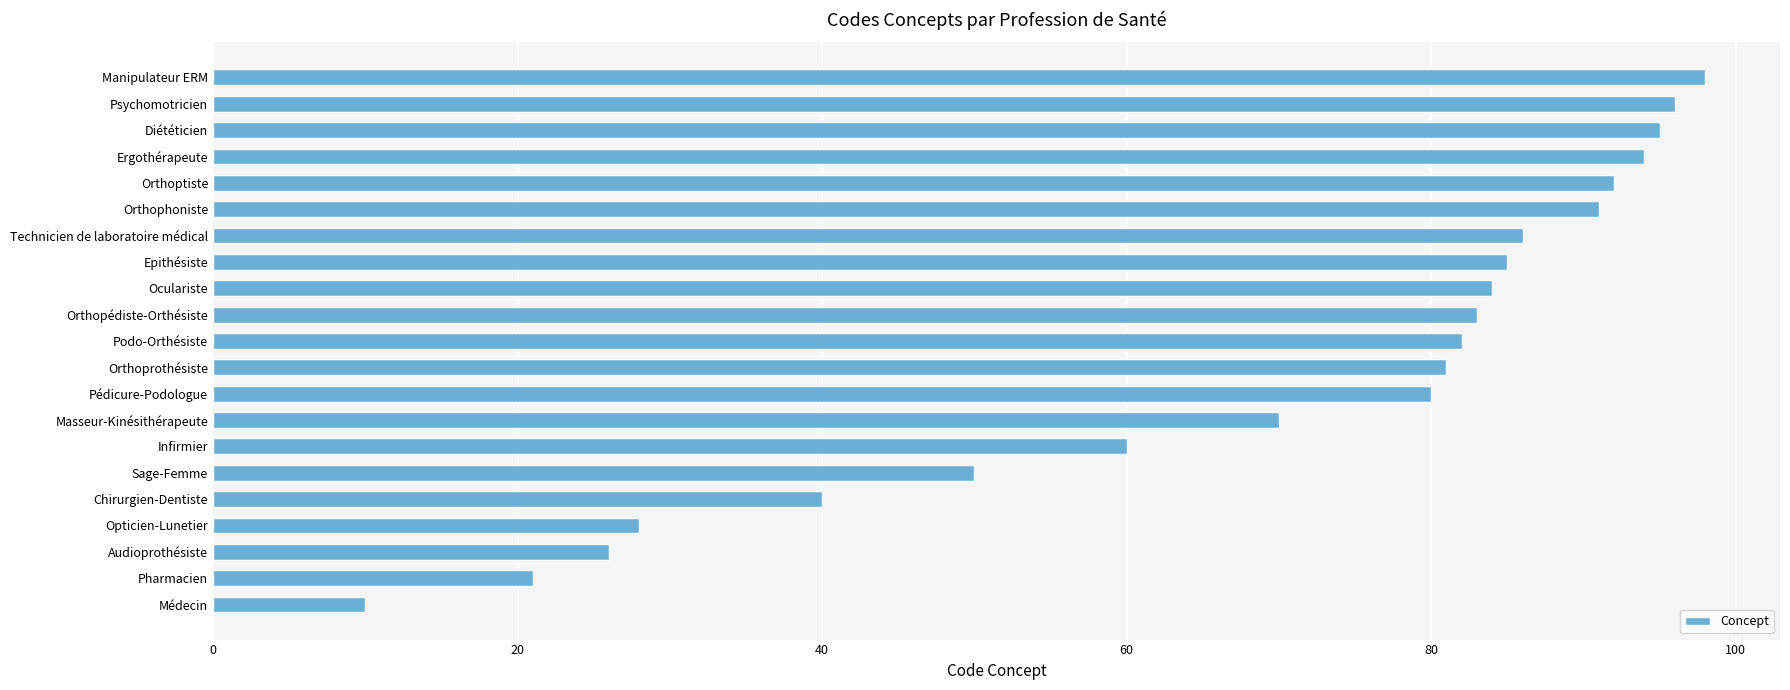

Reading bottom to top, extract all data points from this chart.

Médecin=10	Pharmacien=21	Audioprothésiste=26	Opticien-Lunetier=28	Chirurgien-Dentiste=40	Sage-Femme=50	Infirmier=60	Masseur-Kinésithérapeute=70	Pédicure-Podologue=80	Orthoprothésiste=81	Podo-Orthésiste=82	Orthopédiste-Orthésiste=83	Oculariste=84	Epithésiste=85	Technicien de laboratoire médical=86	Orthophoniste=91	Orthoptiste=92	Ergothérapeute=94	Diététicien=95	Psychomotricien=96	Manipulateur ERM=98